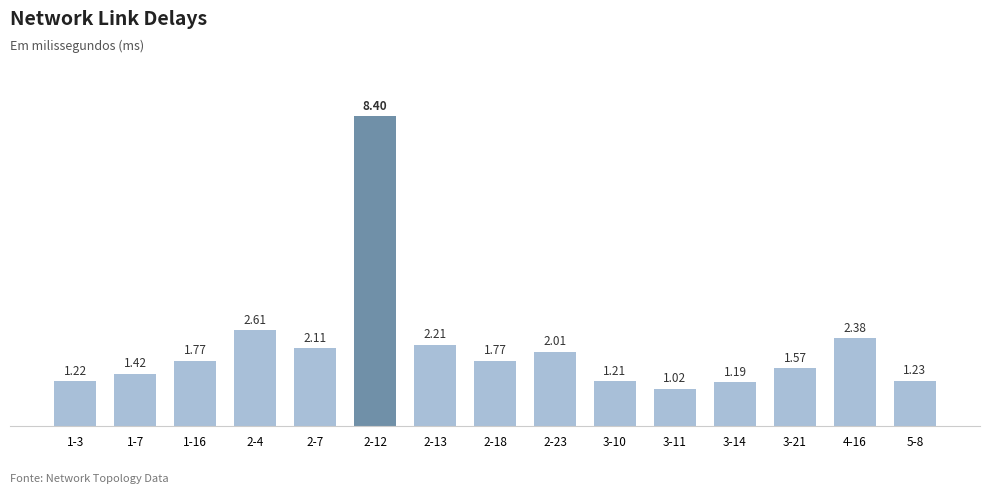

Which has a higher value, 3-11 or 5-8?

5-8